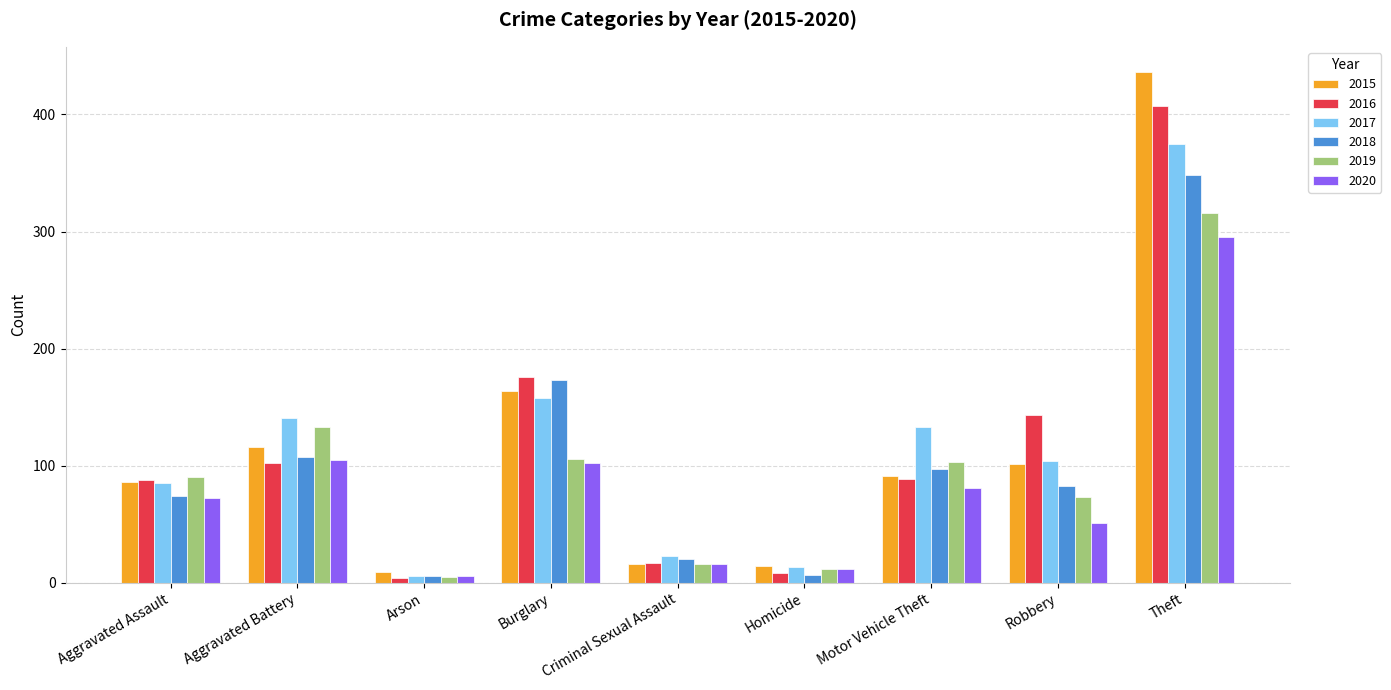

The 2017 series shows 172 at Robbery. True or false?

False